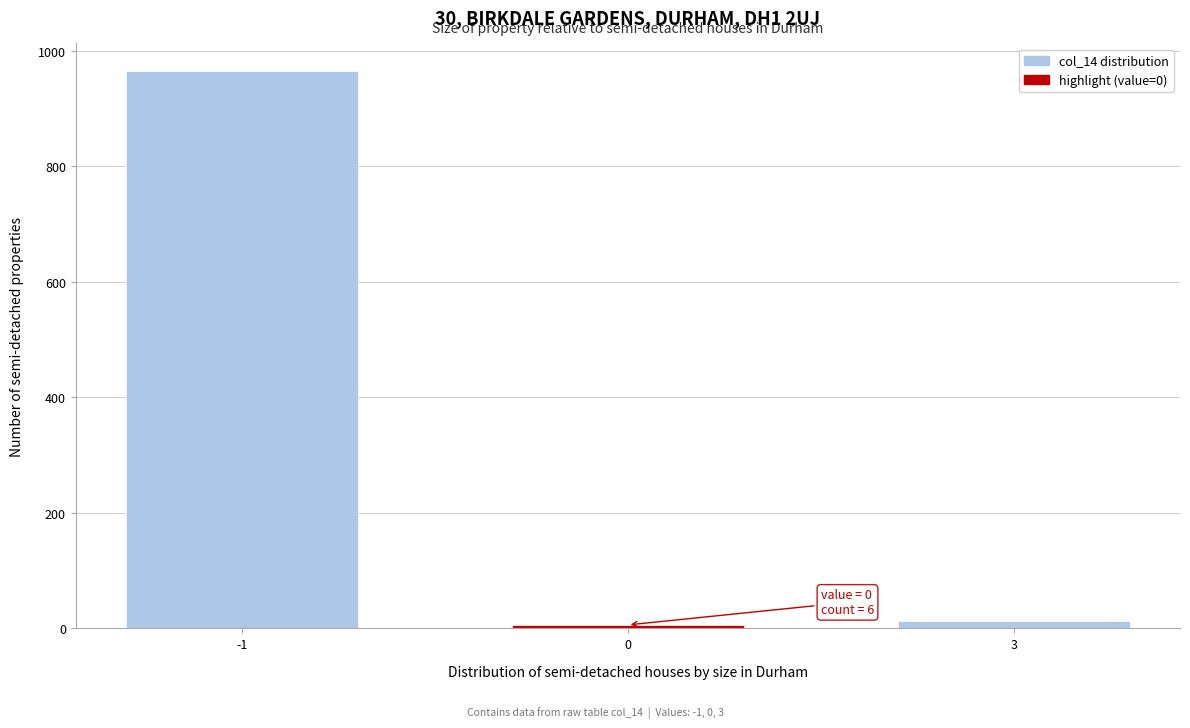

Reading left to right, transcribe all the data shown in this chart.

965	6	13